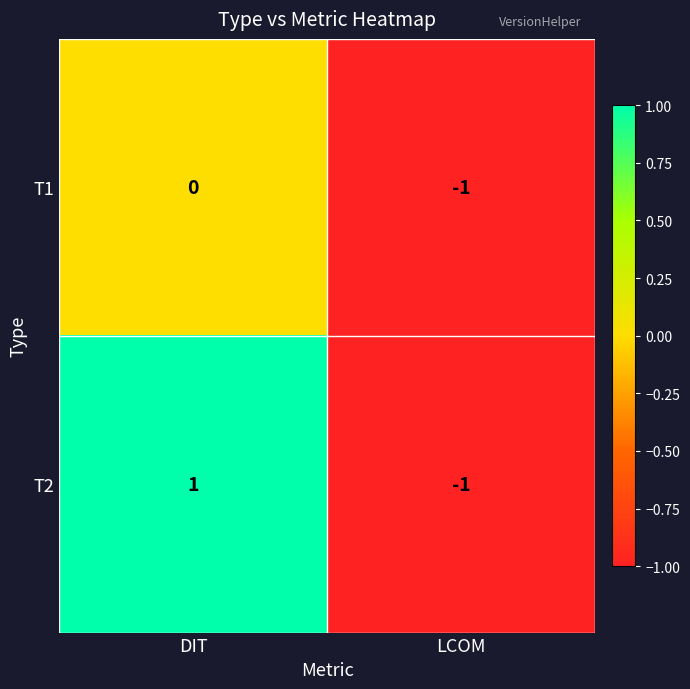

Between DIT and LCOM, which series saw the biggest shift?

T2